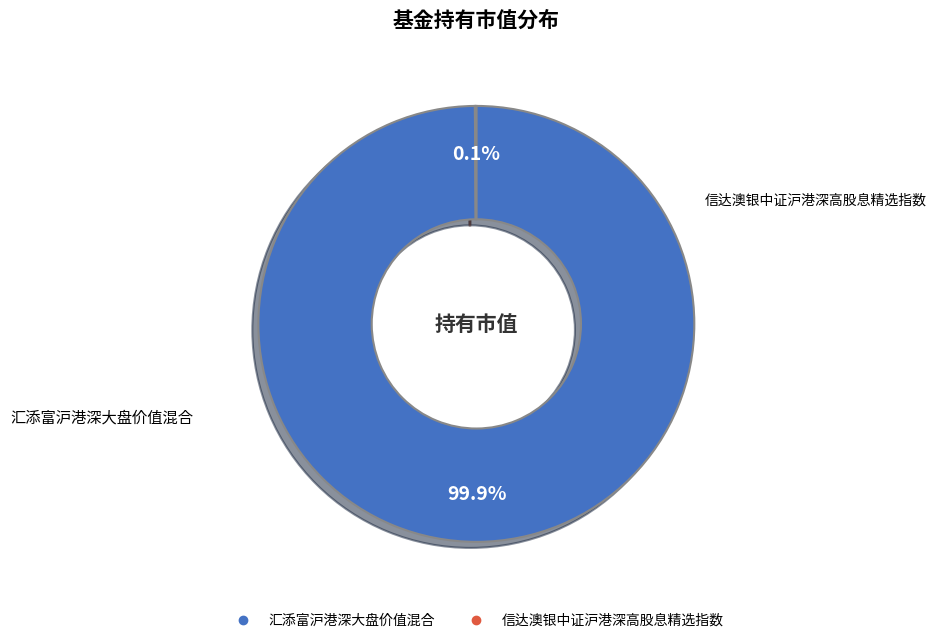

What portion of the pie excludes 汇添富沪港深大盘价值混合?

0.1%